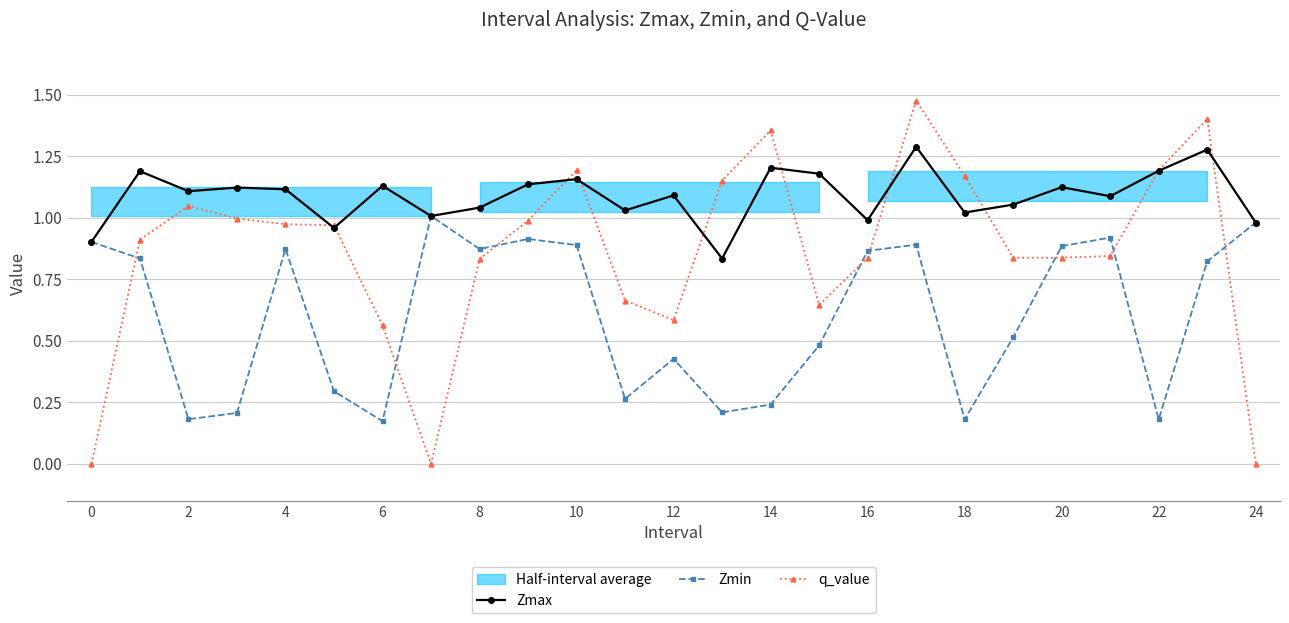

Does the chart display data point markers on the line(s)?

Yes